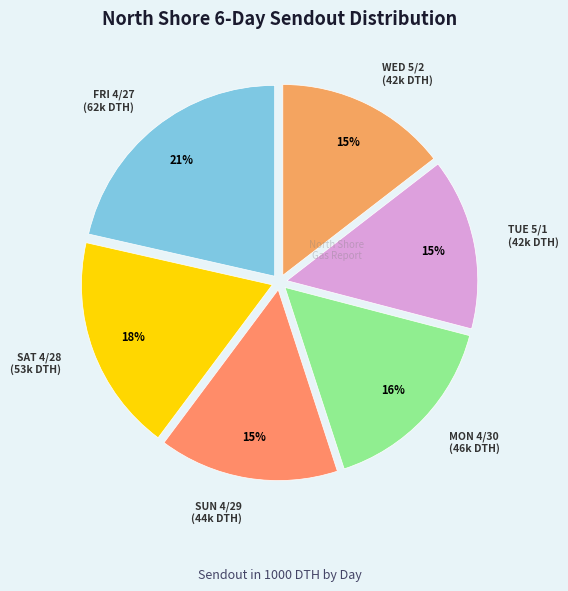

Which category has the smallest portion of the pie?

TUE 5/1